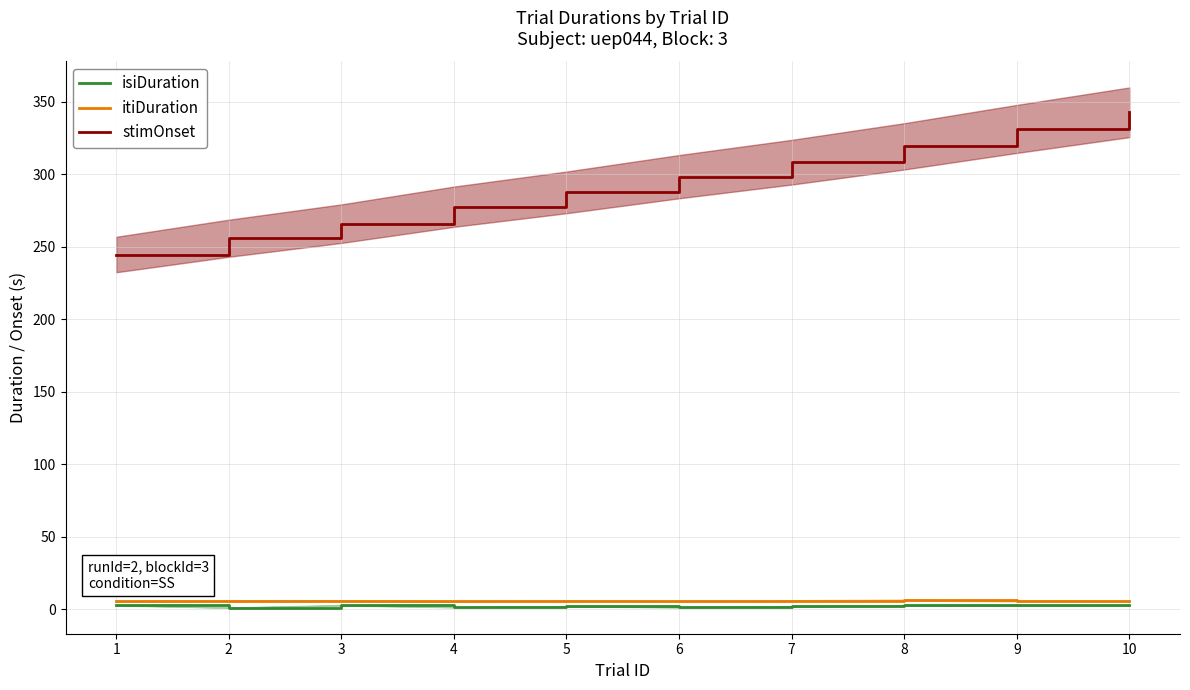

Is it true that isiDuration equals 1.1 at 8?

False